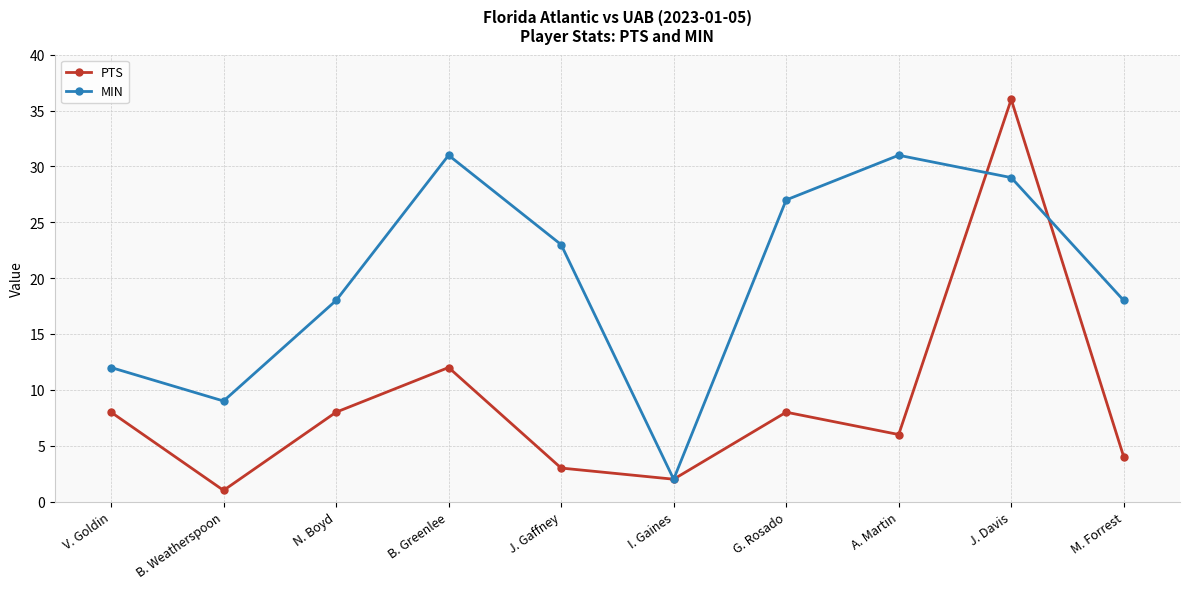

Reading left to right, transcribe all the data shown in this chart.

PTS: 8	1	8	12	3	2	8	6	36	4
MIN: 12	9	18	31	23	2	27	31	29	18